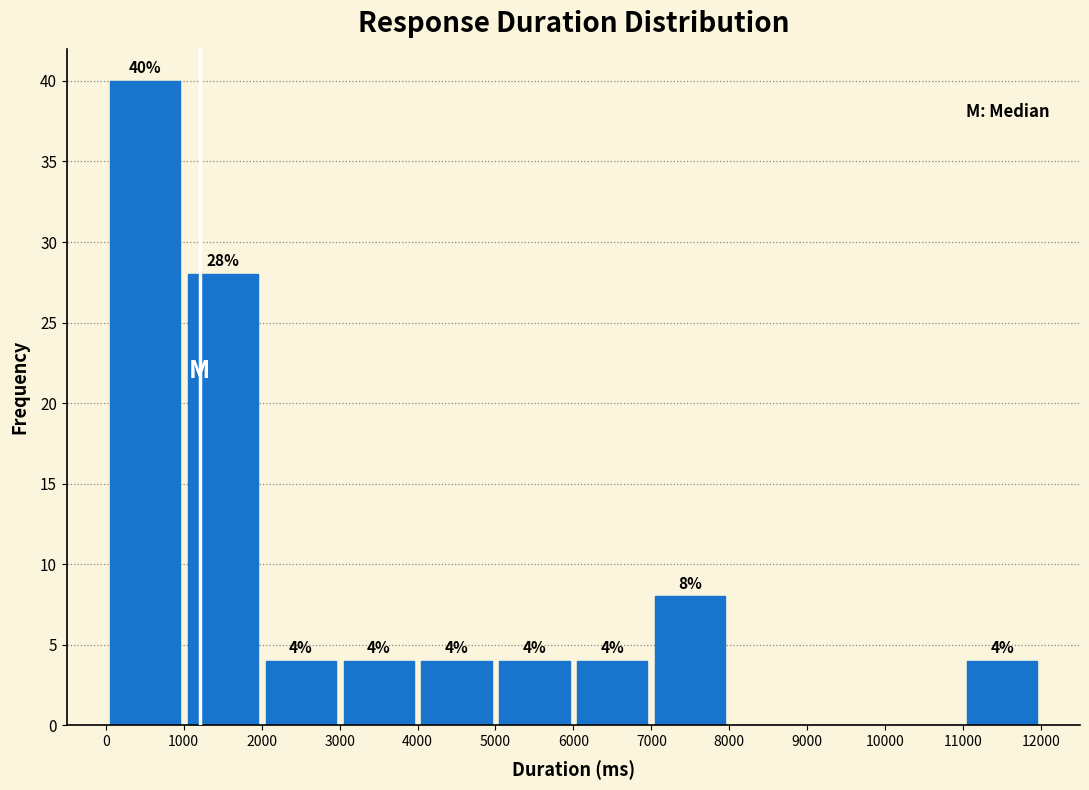

Which range on the x-axis has the tallest bar?

0 to 1000